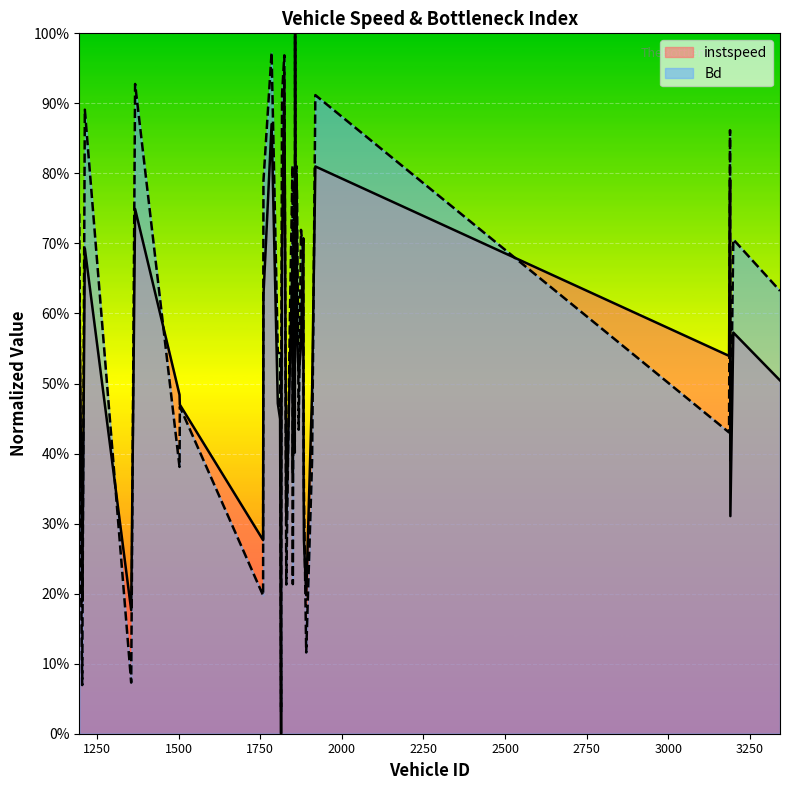

Which category has the highest value across all series?

1857